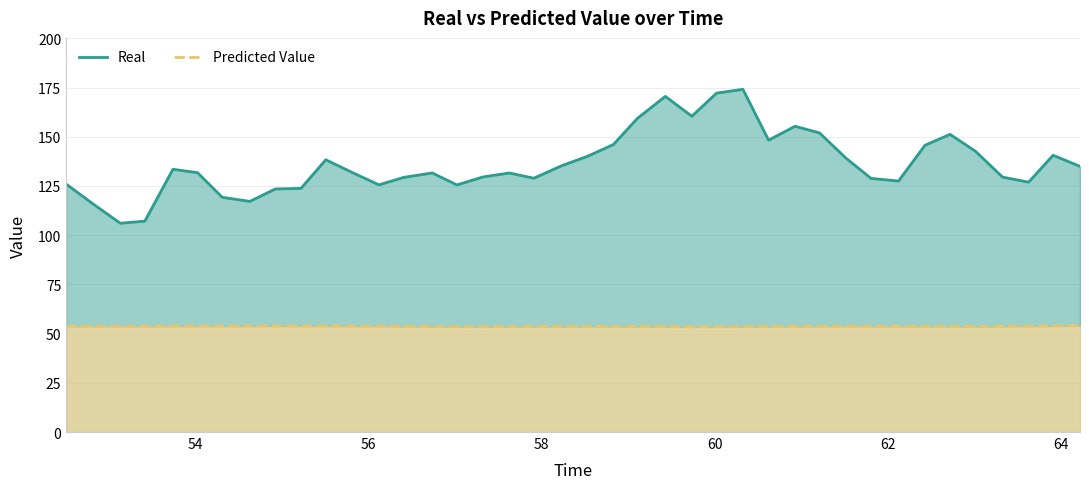

Which series has the largest range (max minus min)?

Real